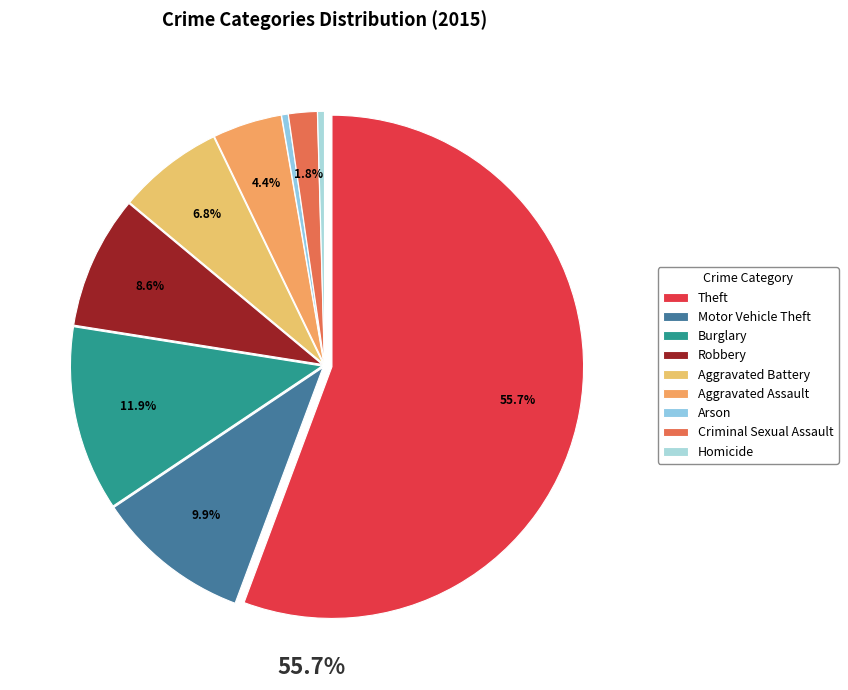

How many segments does this pie chart have?

9